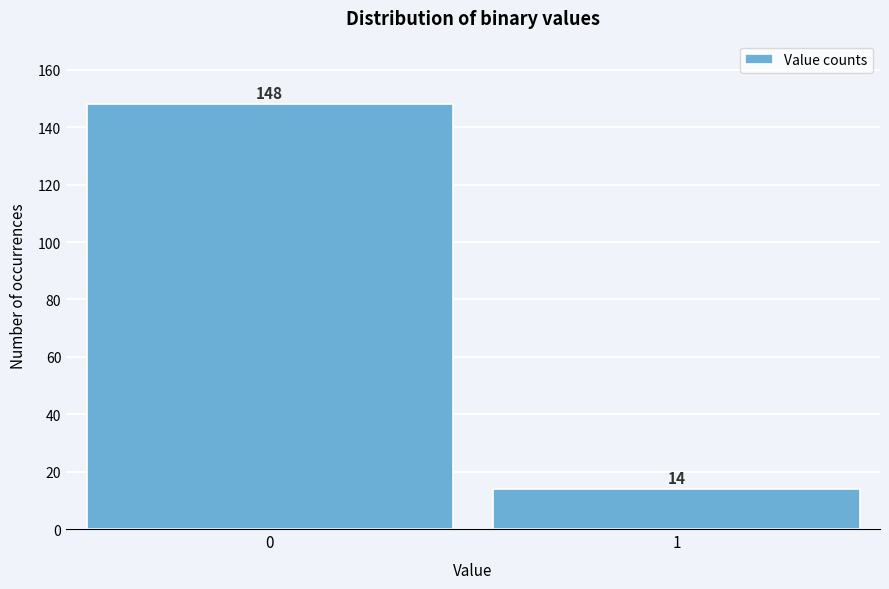

Reading left to right, list all the values displayed in this chart.

148	14